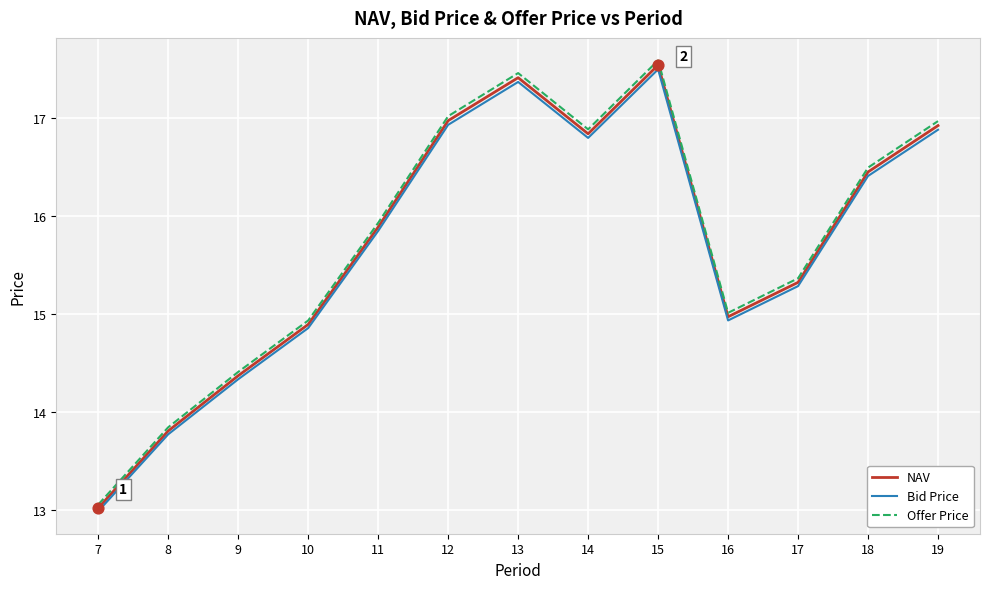

At how many categories does at least one series exceed 14?

11